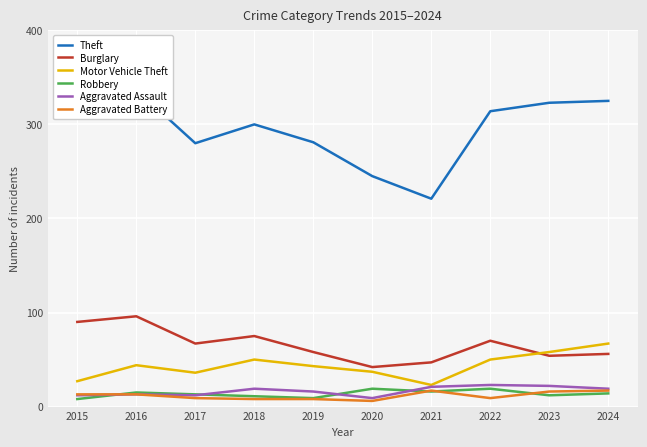

The Burglary series shows 90 at 2015. True or false?

True